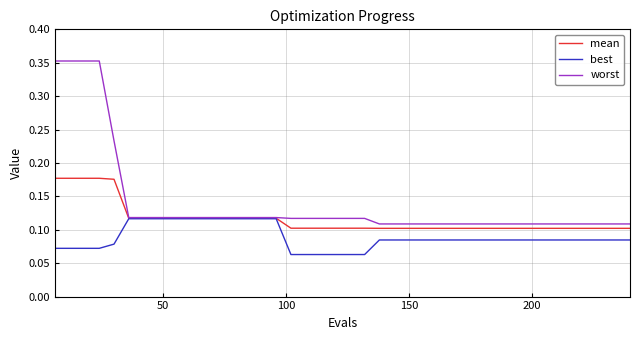

At how many categories does at least one series exceed 0?

40